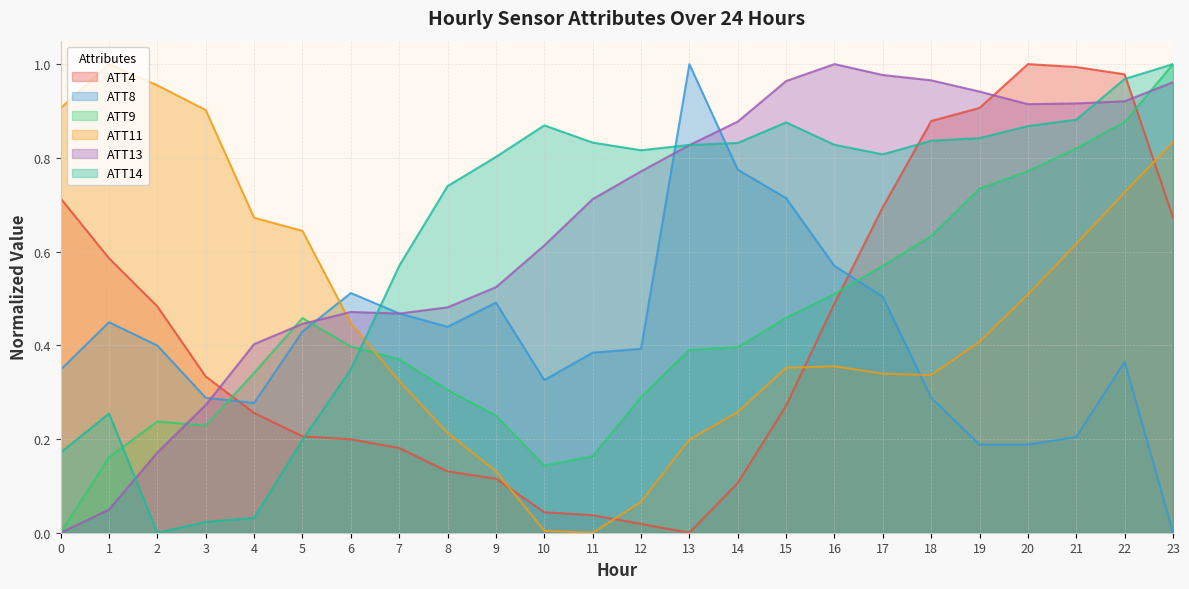

Does the chart have visible grid lines?

Yes